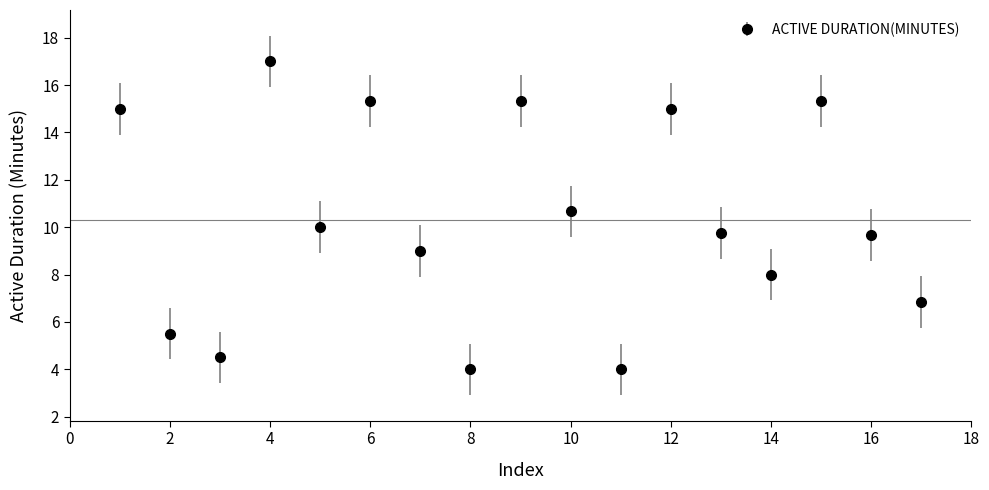

How many interior local valleys (lower than both neighbors) does the data have?

5